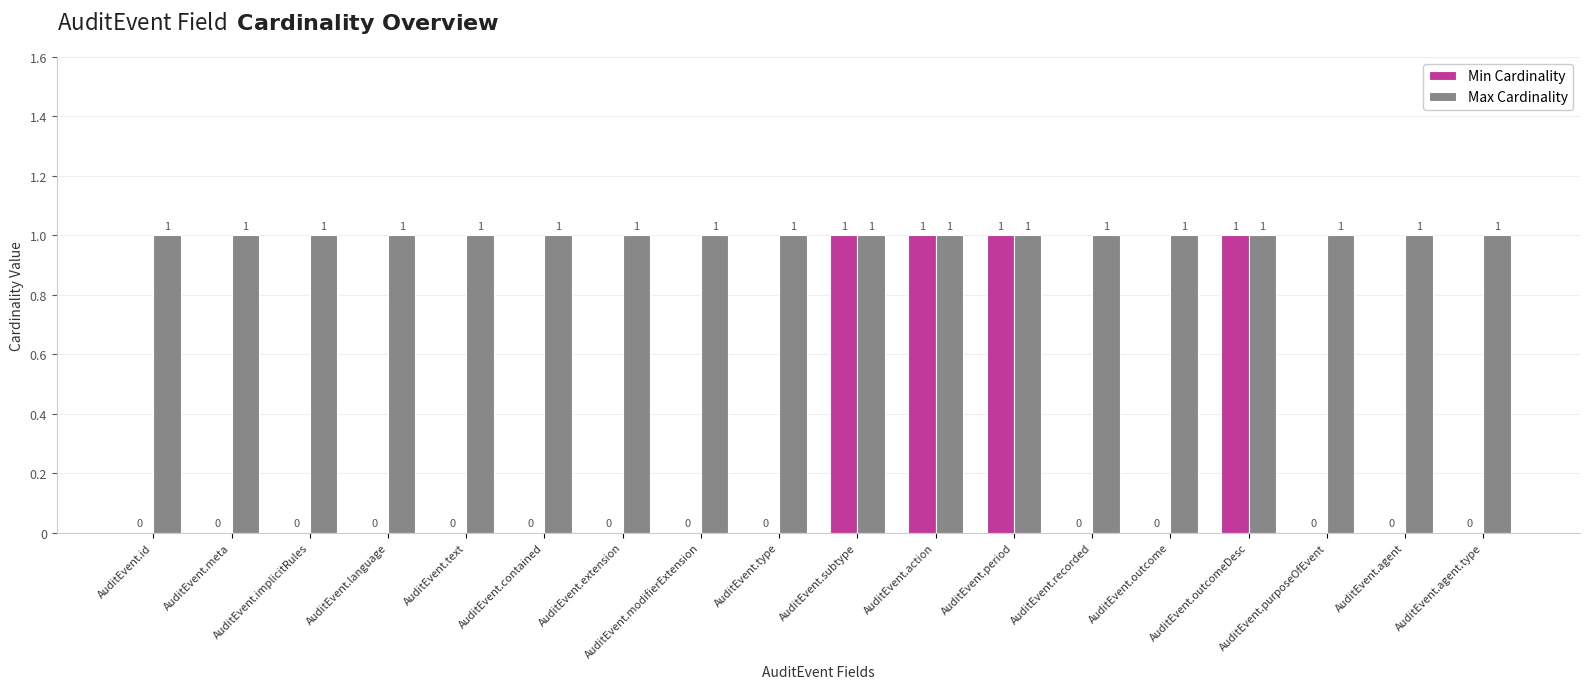

Which series has the largest total across all categories?

Max Cardinality